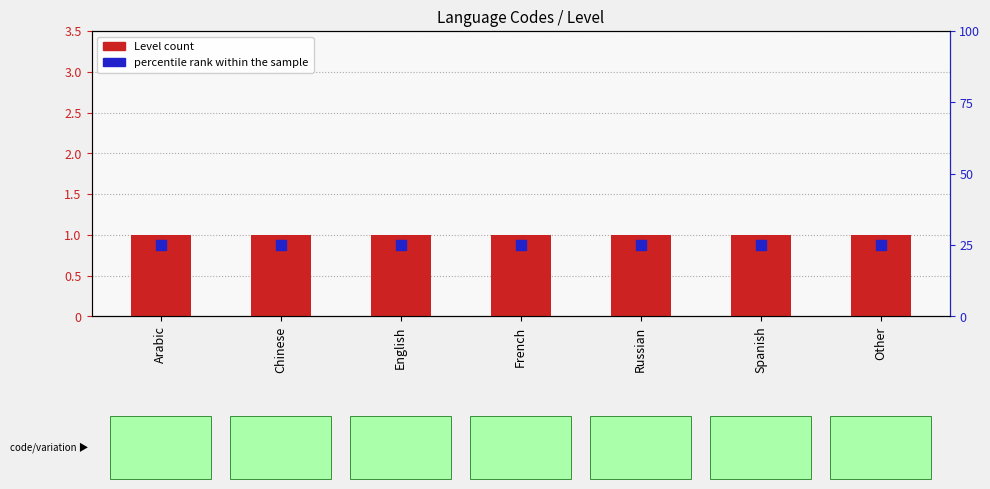

What are all the series names shown in the legend?

Level count, percentile rank within the sample